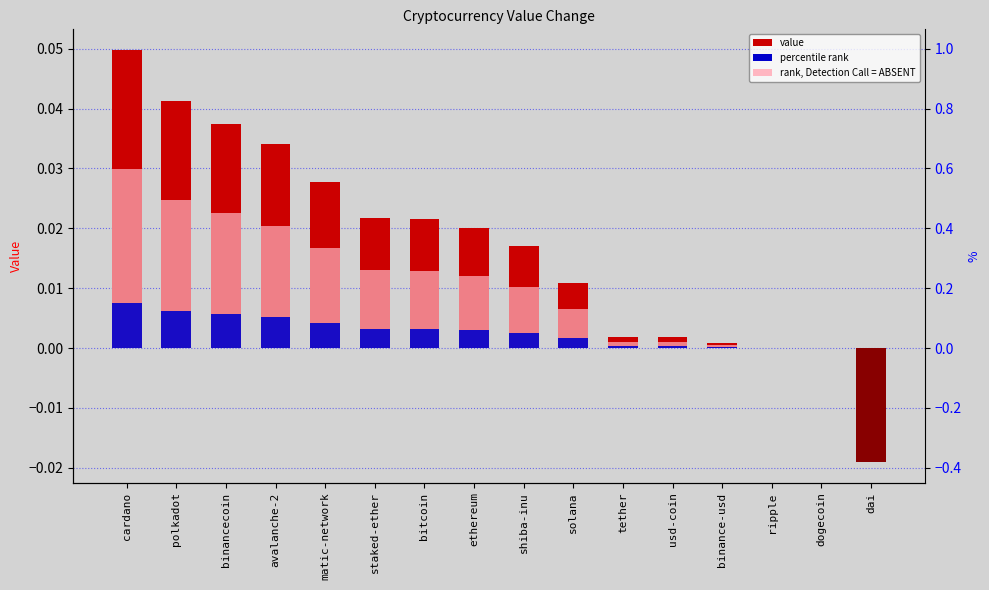

Which label corresponds to the smallest value in the chart?

dai